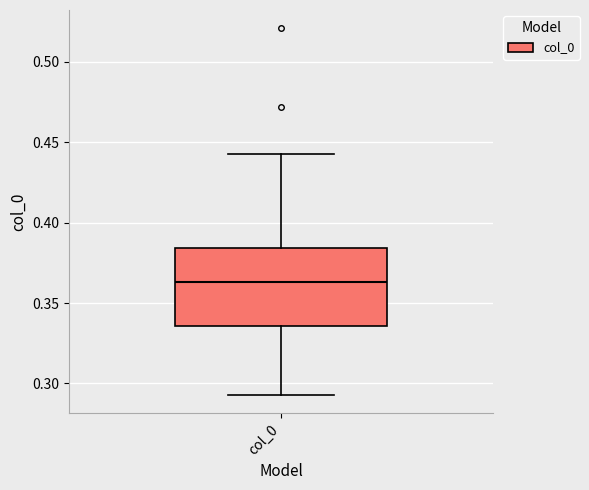

Transcribe this box plot: give where the median line is, the range the box spans, and where the two whiskers end, as read against the y-axis. The values are not printed on the chart, so give them approximately, as read against the axis.

median 0.365, box 0.335 to 0.385, whiskers 0.295 to 0.445